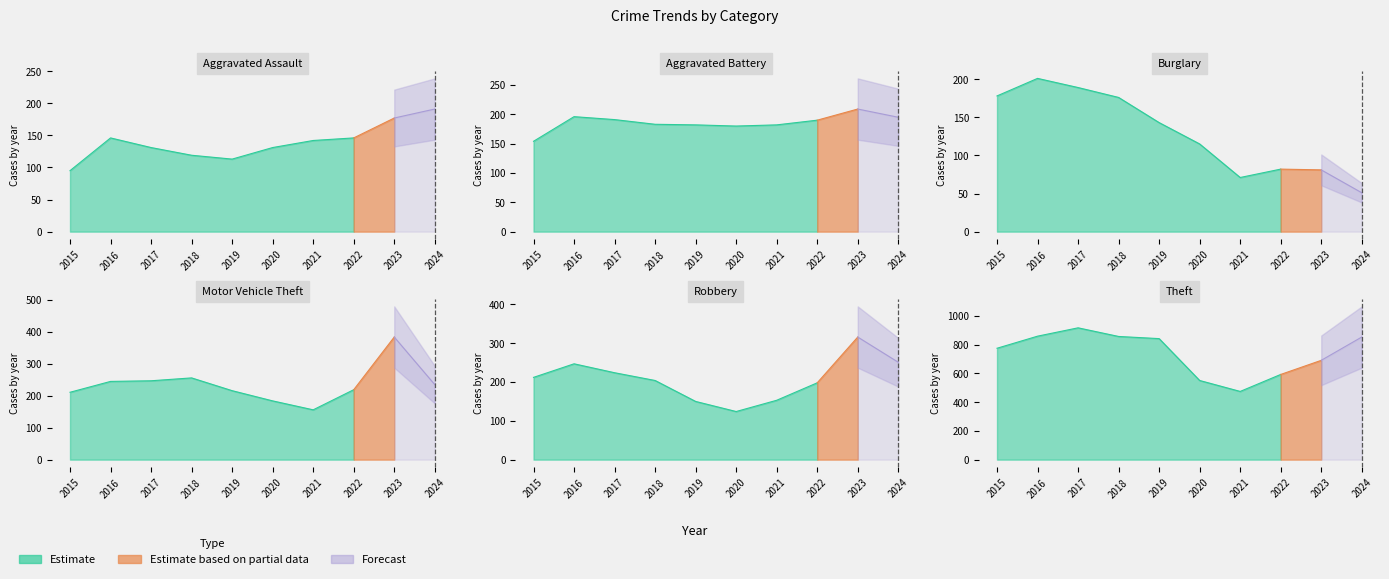

Reading left to right, extract all data points from this chart.

Aggravated Assault: 2015=95	2016=146	2017=131	2018=119	2019=113	2020=131	2021=142	2022=146	2023=177	2024=191
Aggravated Battery: 2015=154	2016=196	2017=191	2018=183	2019=182	2020=180	2021=182	2022=190	2023=209	2024=195
Burglary: 2015=178	2016=201	2017=189	2018=176	2019=143	2020=115	2021=71	2022=82	2023=81	2024=51
Motor Vehicle Theft: 2015=211	2016=245	2017=247	2018=256	2019=216	2020=184	2021=156	2022=219	2023=384	2024=235
Robbery: 2015=212	2016=247	2017=224	2018=204	2019=150	2020=124	2021=153	2022=198	2023=316	2024=251
Theft: 2015=774	2016=858	2017=916	2018=856	2019=841	2020=550	2021=474	2022=592	2023=690	2024=852